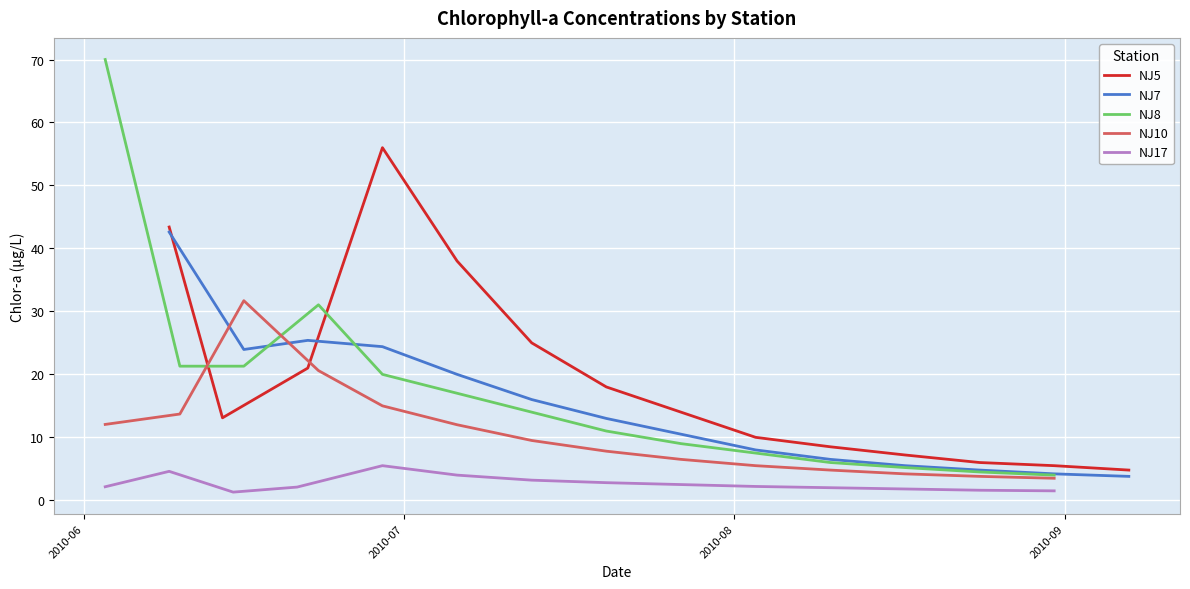

What is the maximum value for NJ10?

31.7